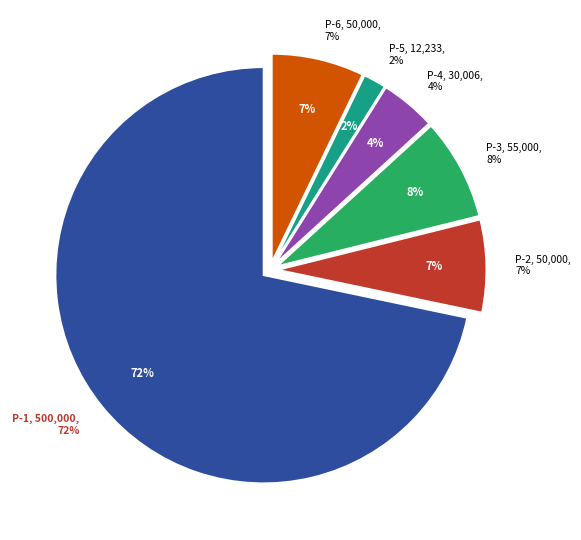

What percentage is the Portfolio Con Building Aboveground P-5 slice, to the nearest percent?

2%